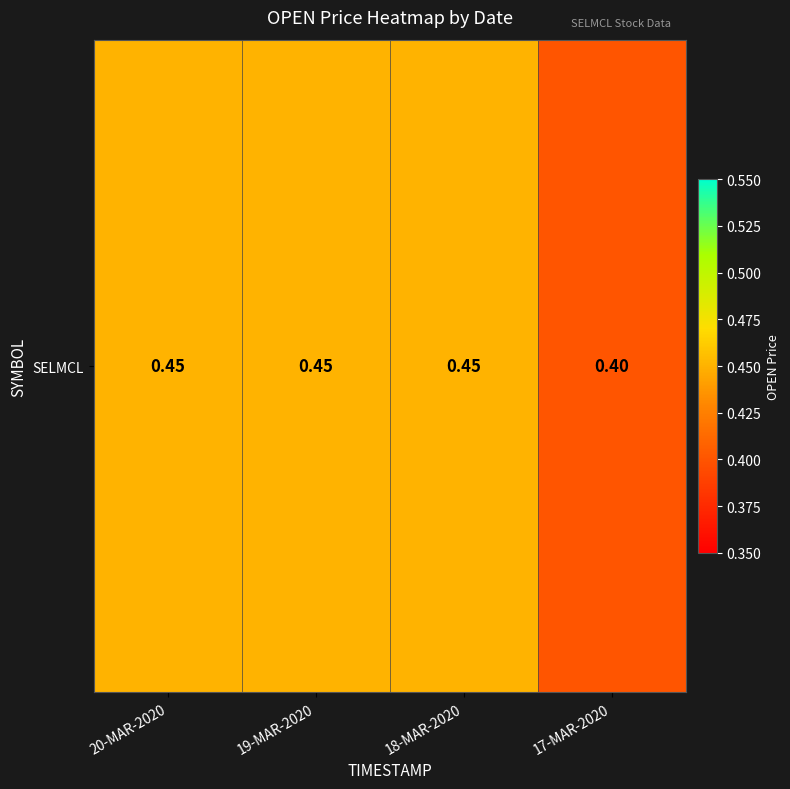

At which label is the value closest to 0?

17-MAR-2020